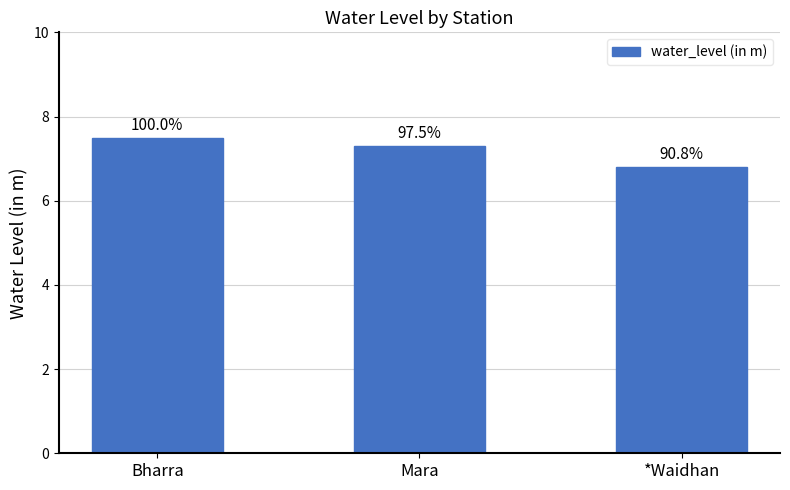

Rank the categories by value from lowest to highest.

*Waidhan, Mara, Bharra